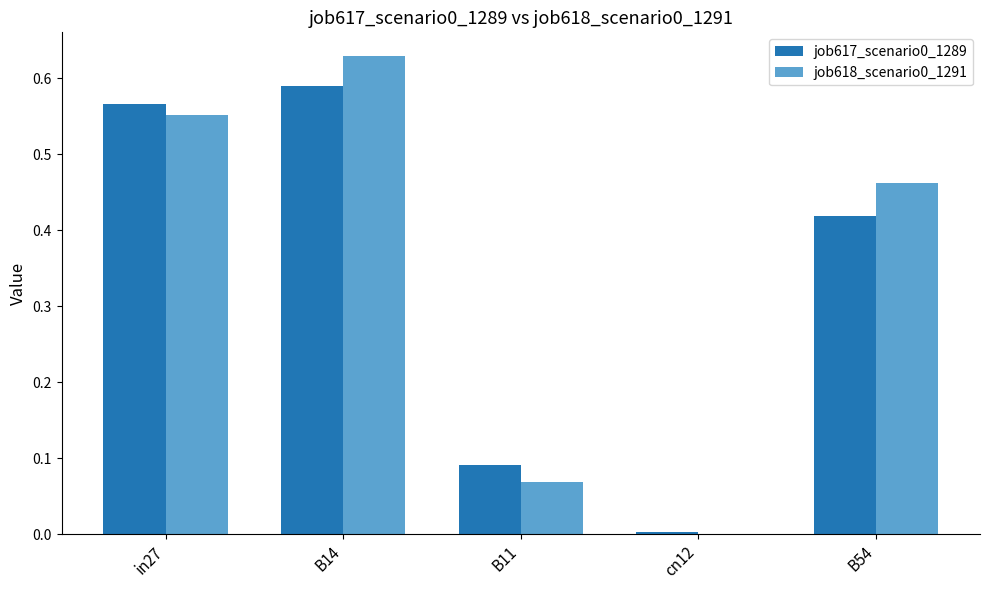

True or false: job617_scenario0_1289 has a value of 0.7 at B54.

False